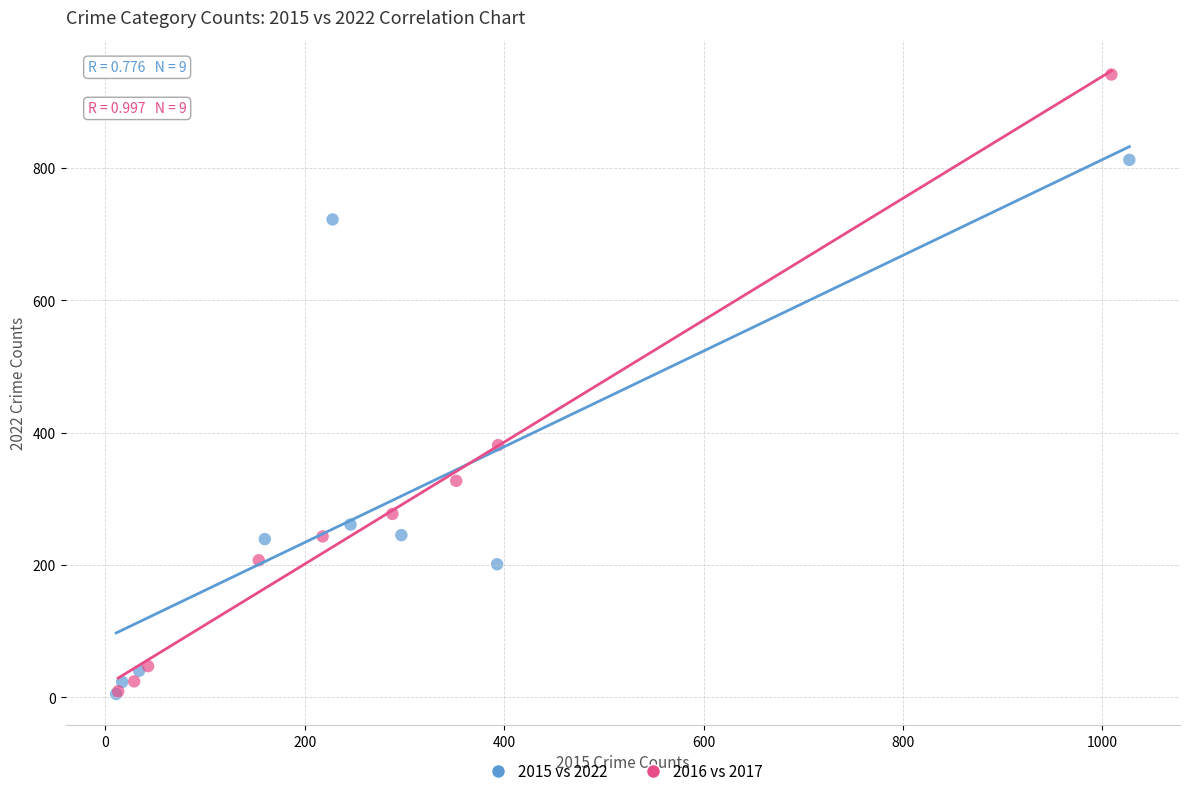

Which series reaches the maximum Y coordinate?

2016 vs 2017